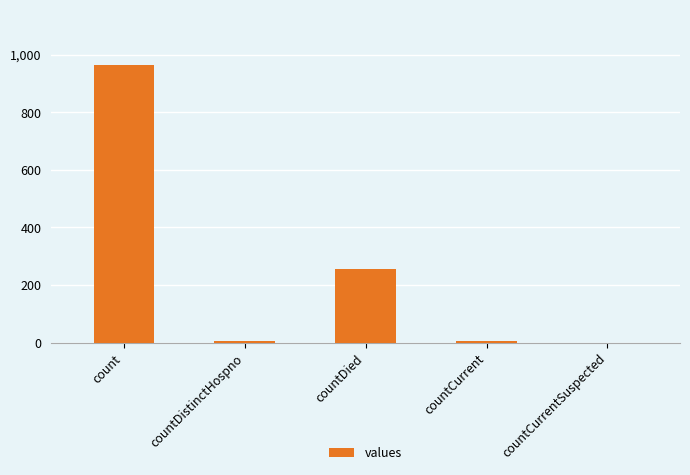

What is the greatest value displayed?

964